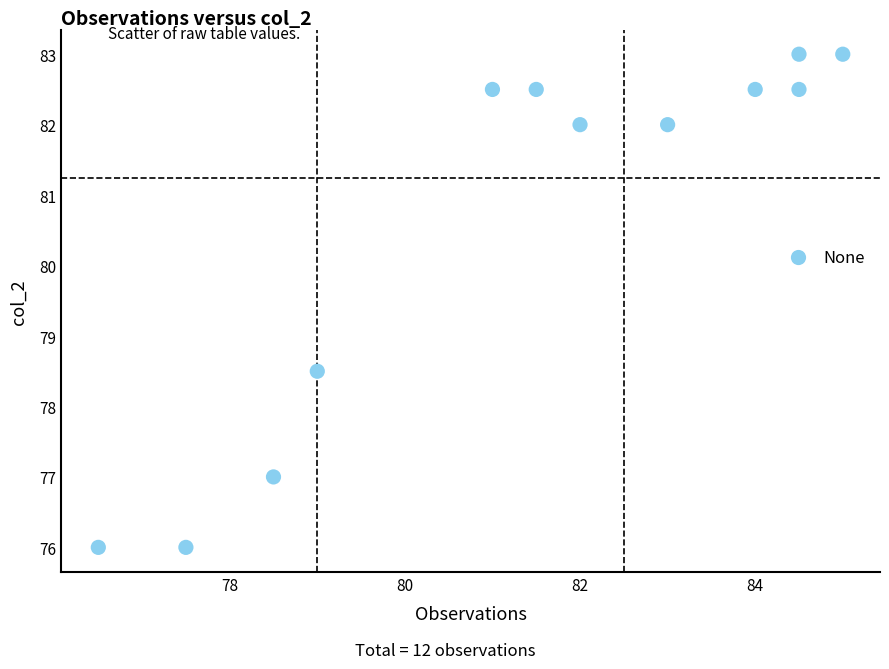

What is the average X value?

81.4